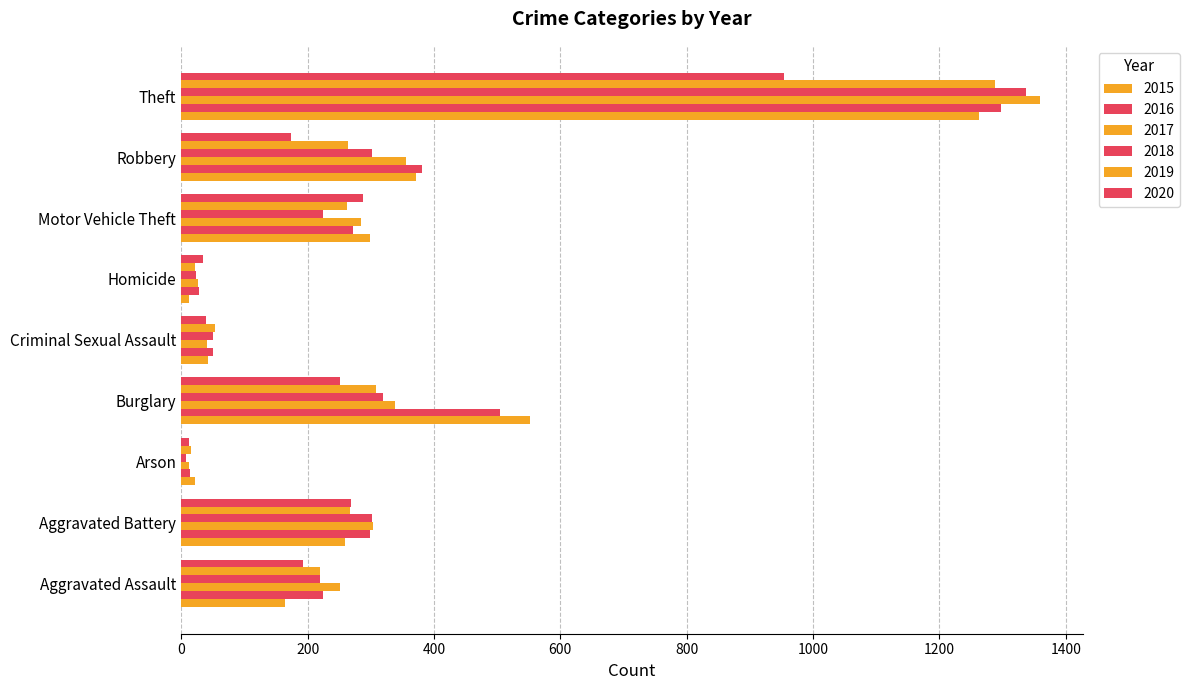

How many data points does each series have?

9